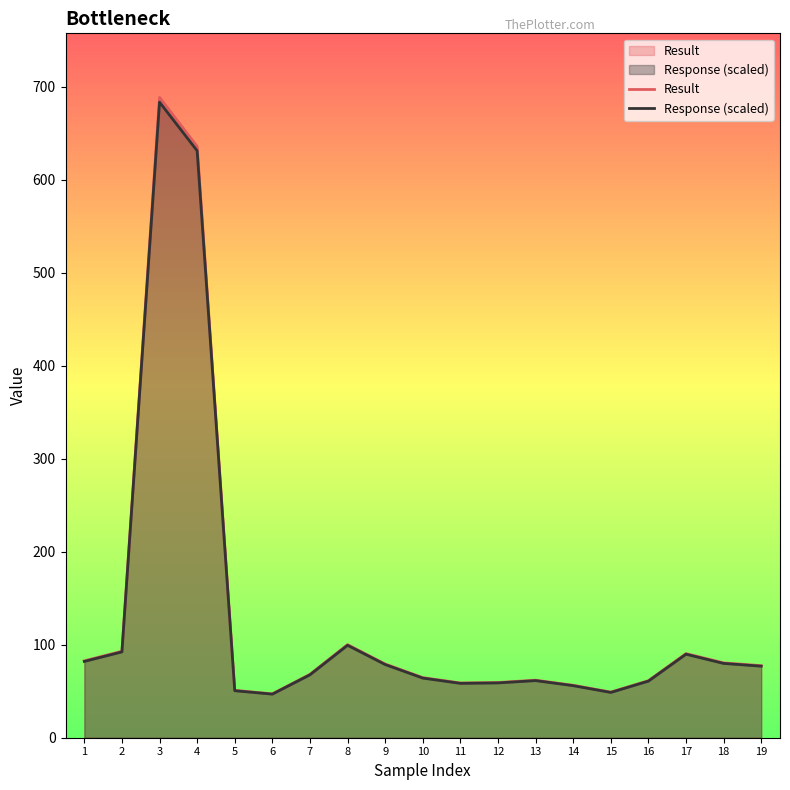

What is the value of the Response (scaled) point at the 13th from the left?

61.4